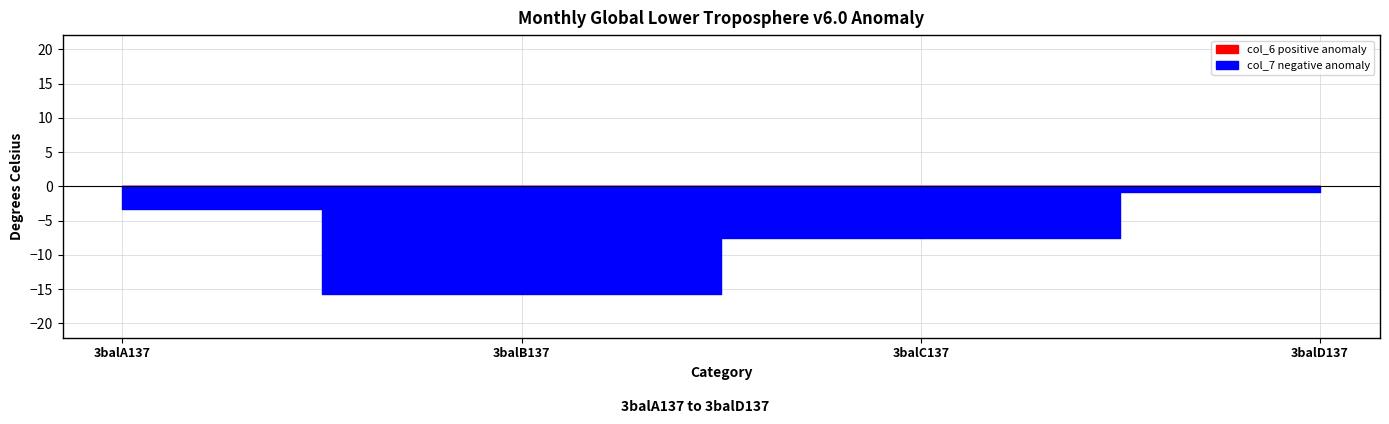

What is the spread (max minus min) of values at 3balA137?

3.3